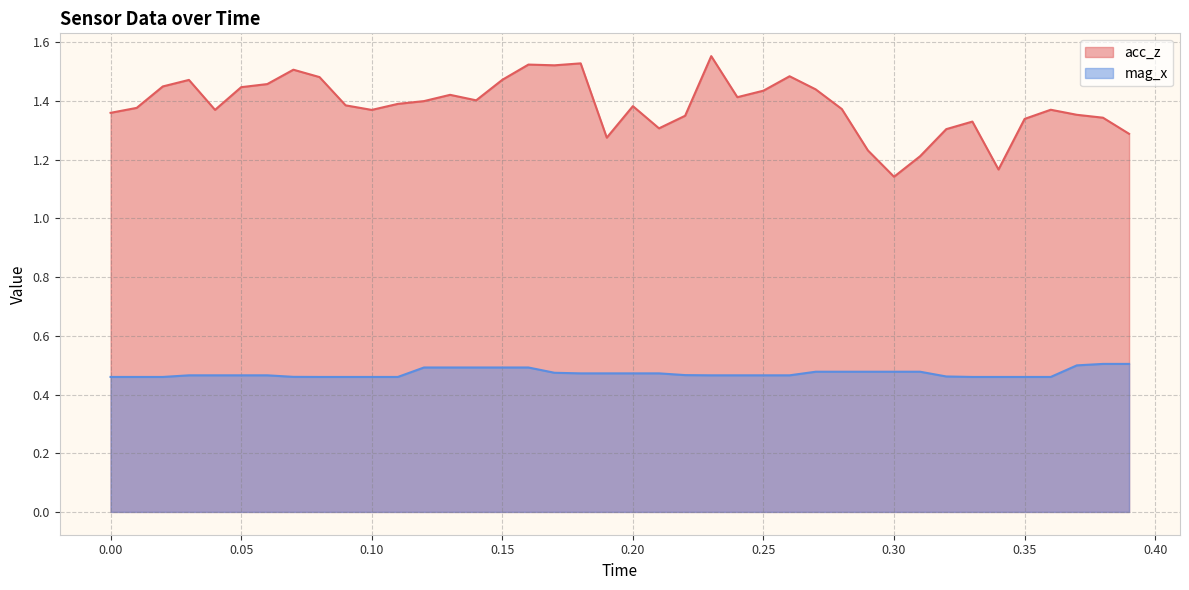

Which series has the widest spread of values?

acc_z